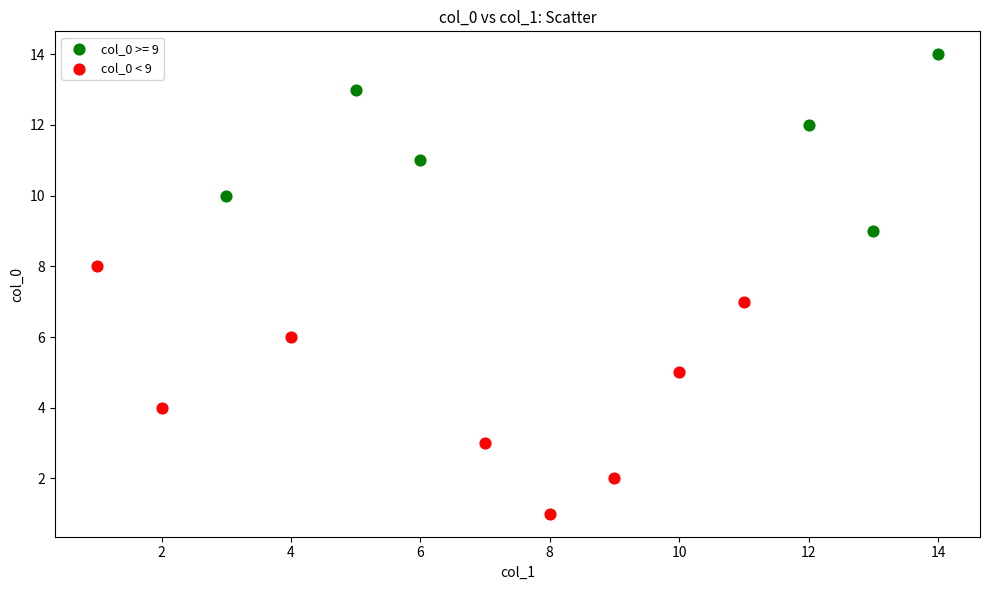

Which series reaches the minimum Y coordinate?

col_0 < 9